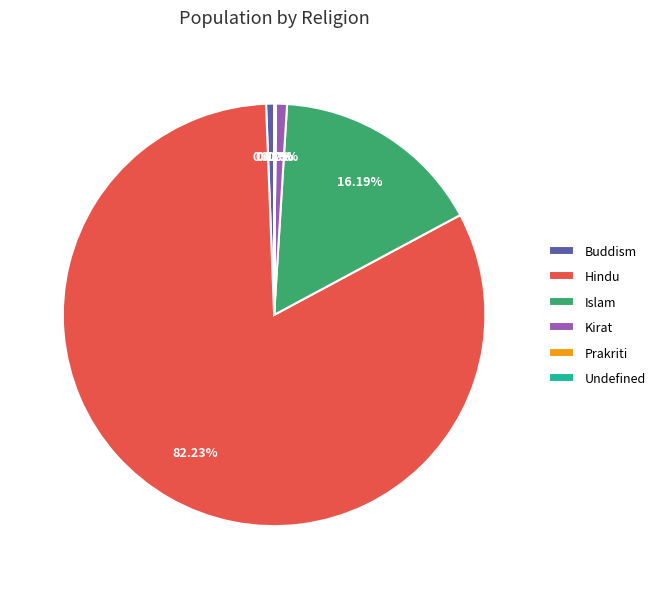

The Hindu slice represents 75% of the pie. True or false?

False